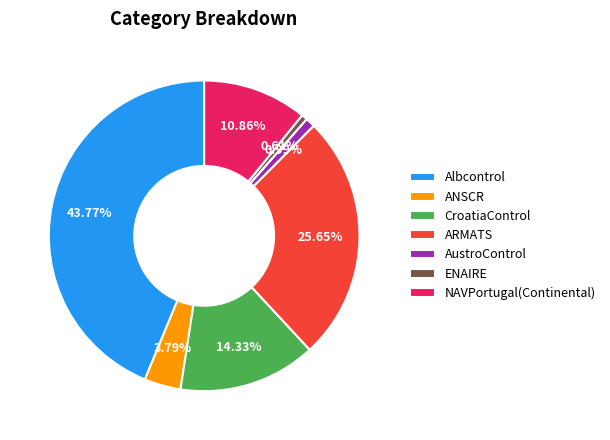

Combined, what portion of the pie is Albcontrol and AustroControl?

44.8%